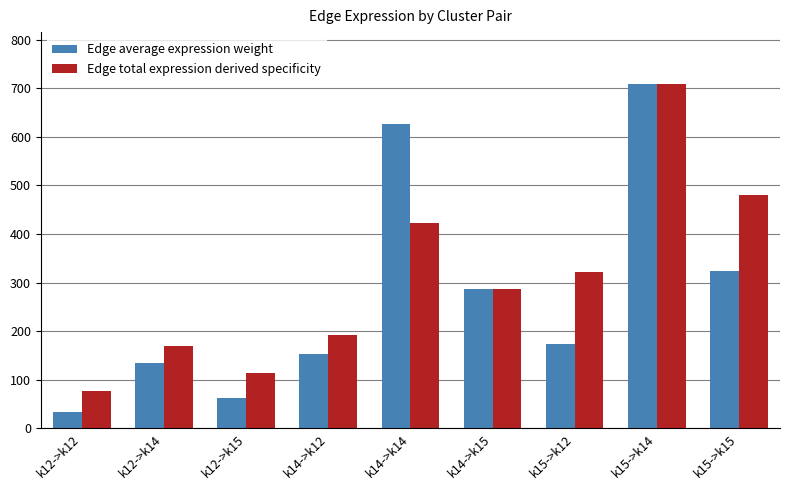

At which category is the sum across all series the highest?

k15->k14